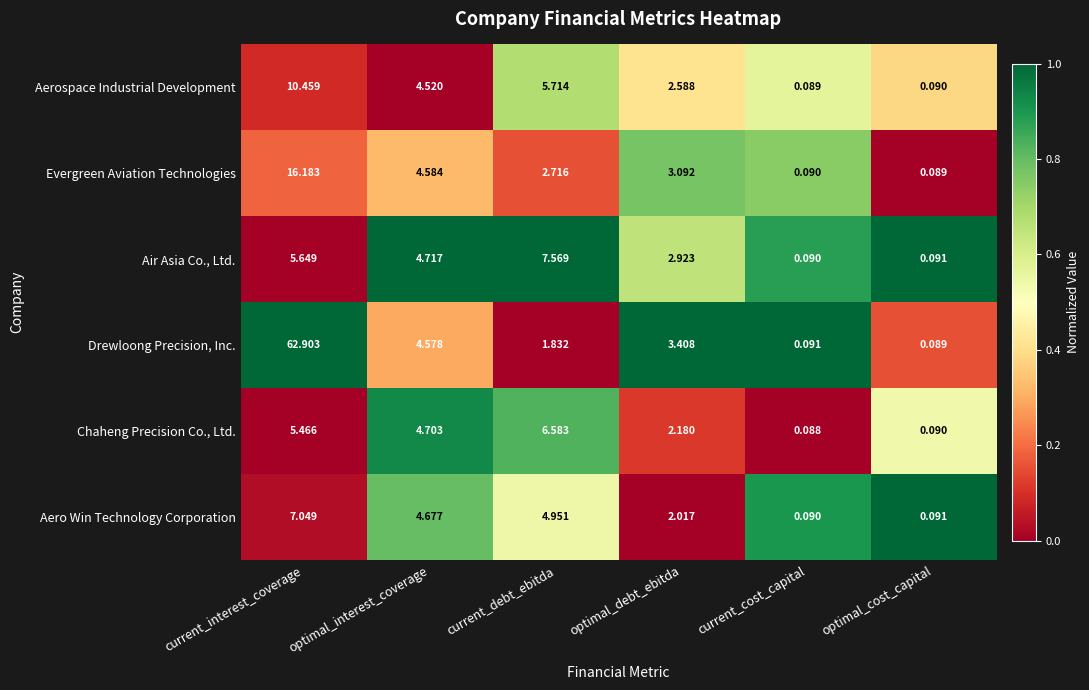

Which category has the lowest value in the Drewloong Precision, Inc. series?

optimal_cost_capital